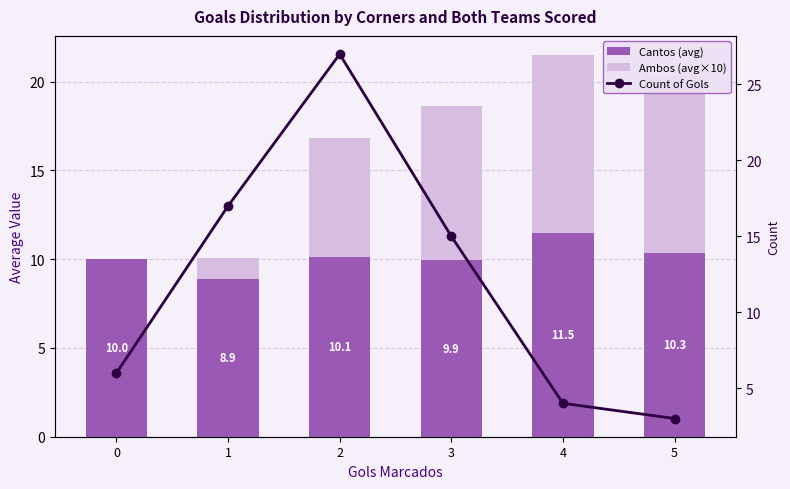

At 4, list the series in order from largest to smallest.

Cantos (avg), Ambos (avg×10), Count of Gols